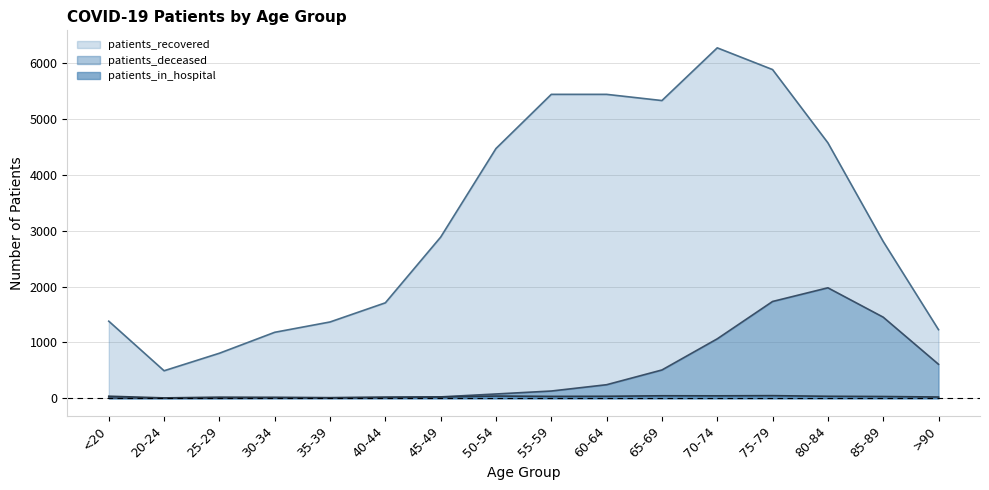

What is the greatest value displayed?

6277